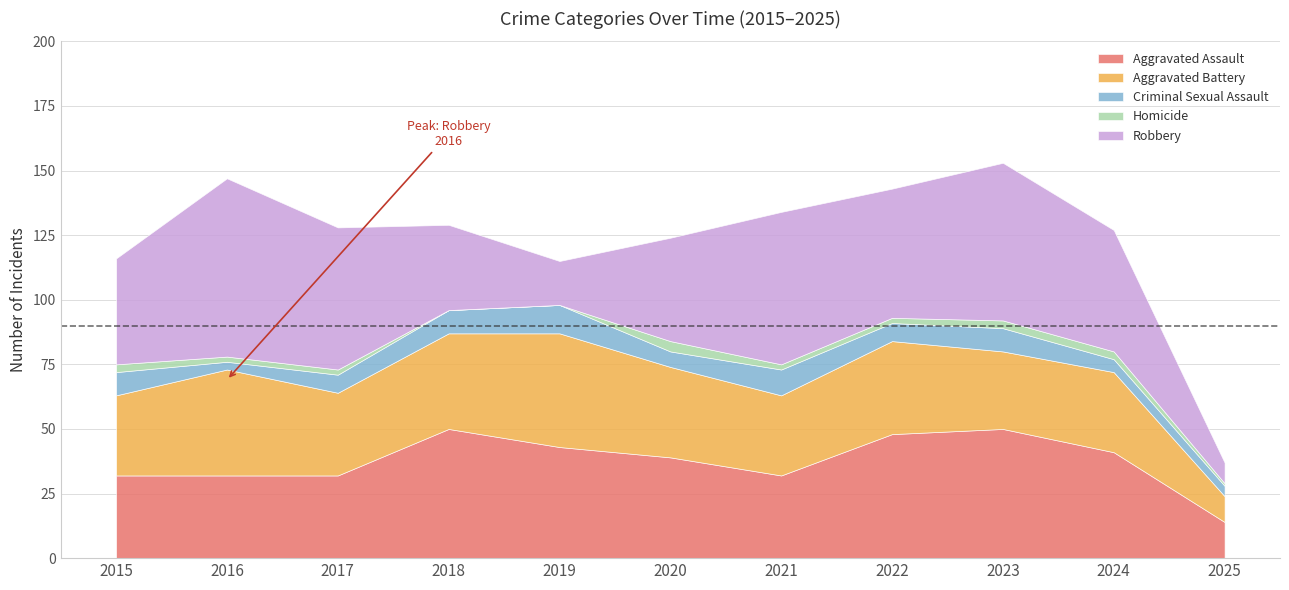

Between 2017 and 2018, which is larger?

2018